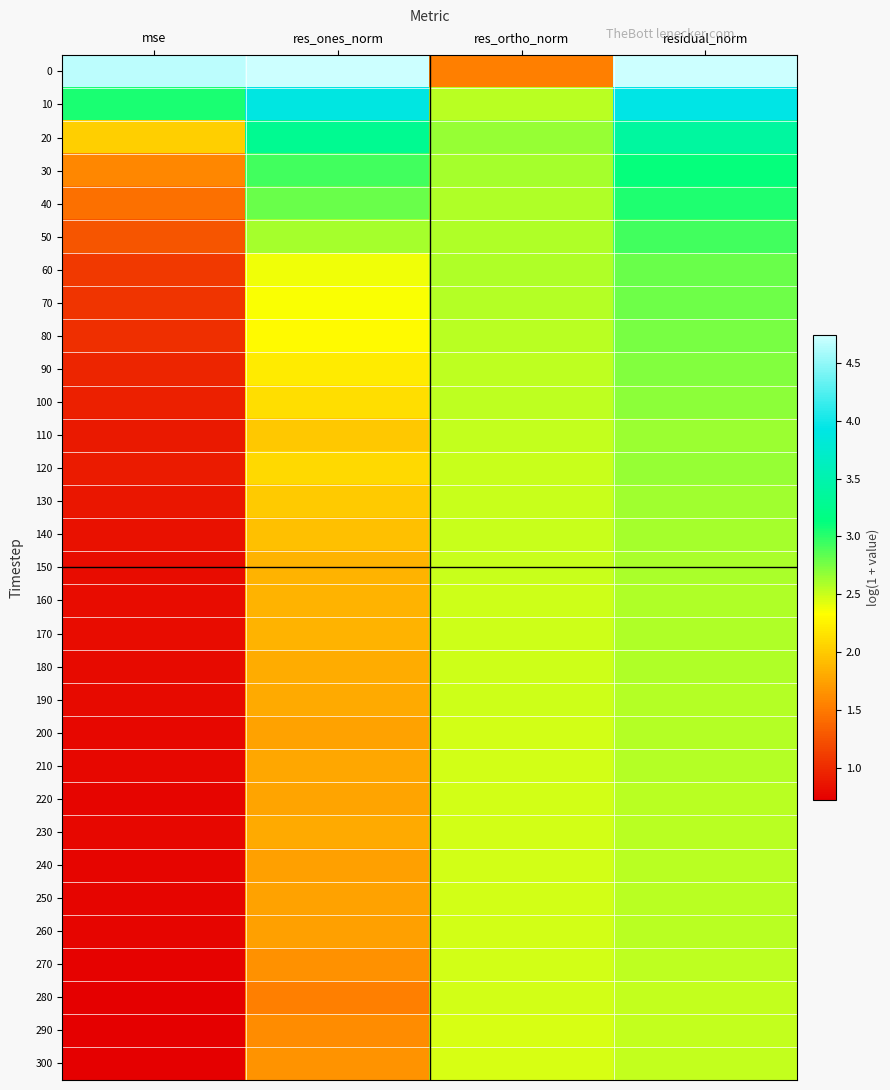

What is the spread (max minus min) of values at res_ones_norm?

3.2